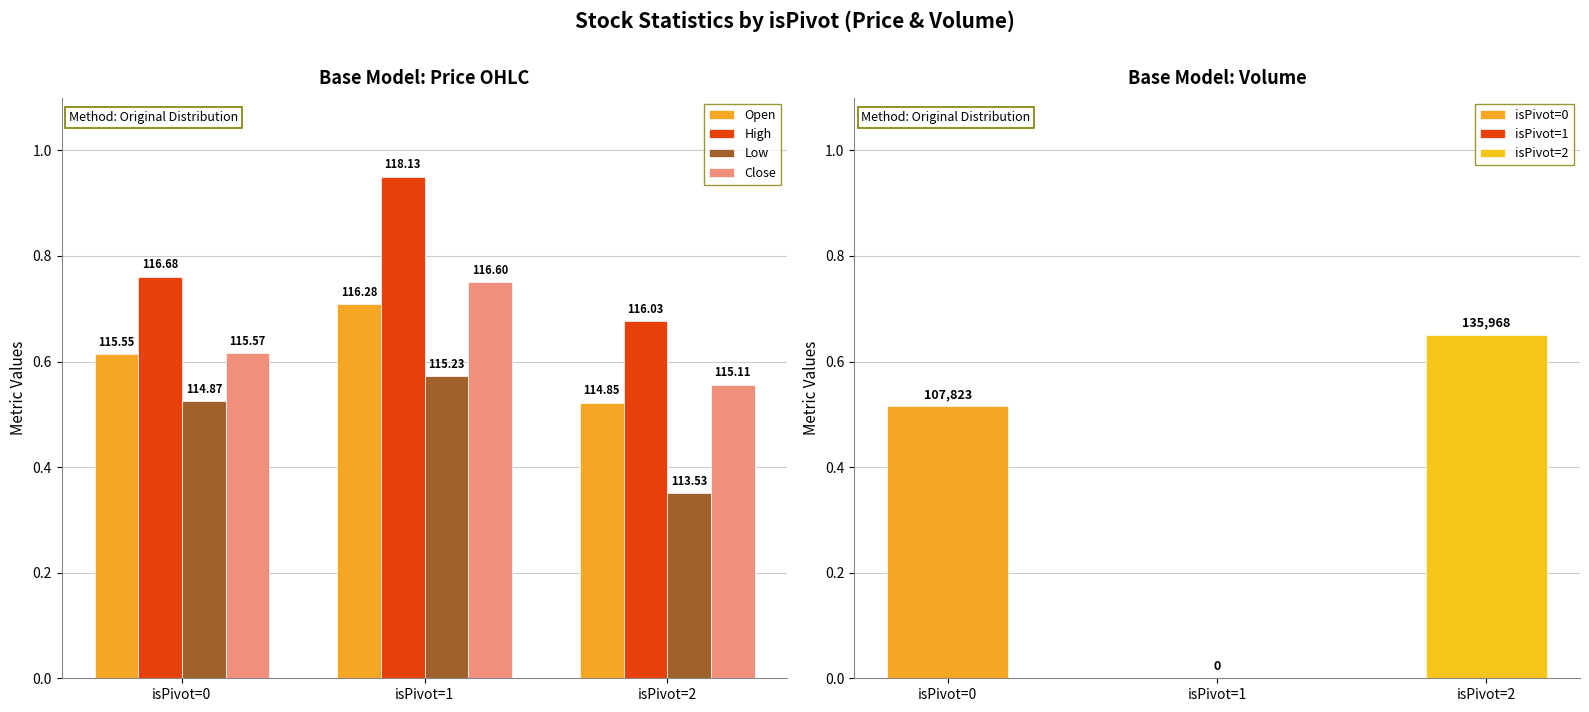

What is the total value across all series at isPivot=0?

2.5